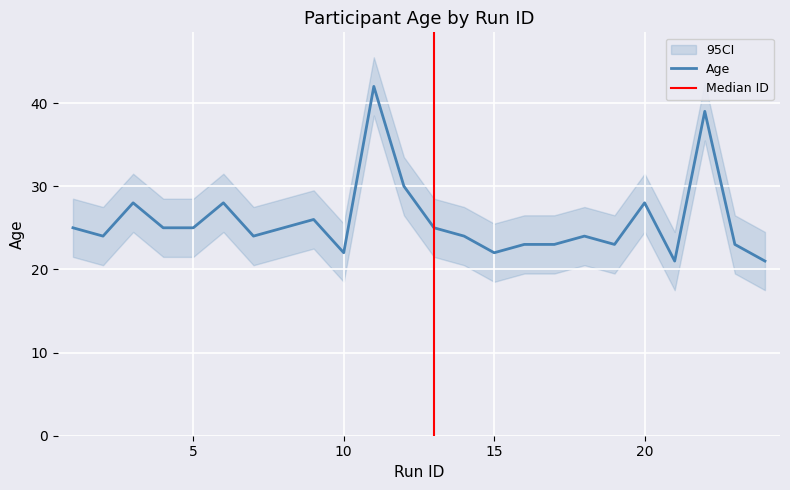

True or false: there are more than 2 points higher than both neighbors.

True